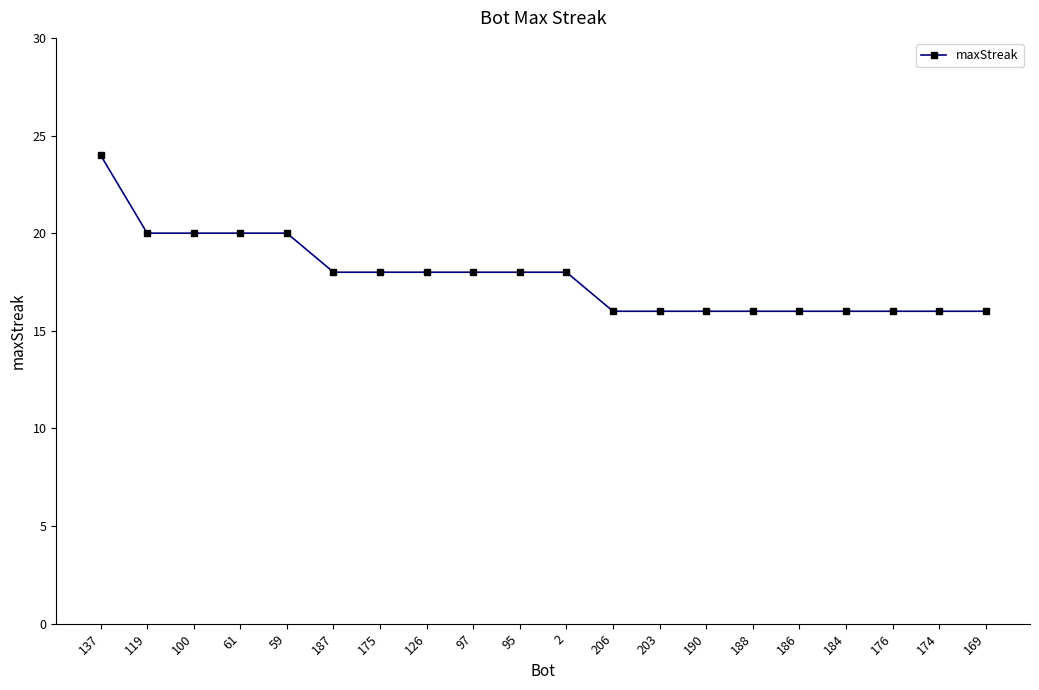

What is the change in value from 61 to 175?

-2